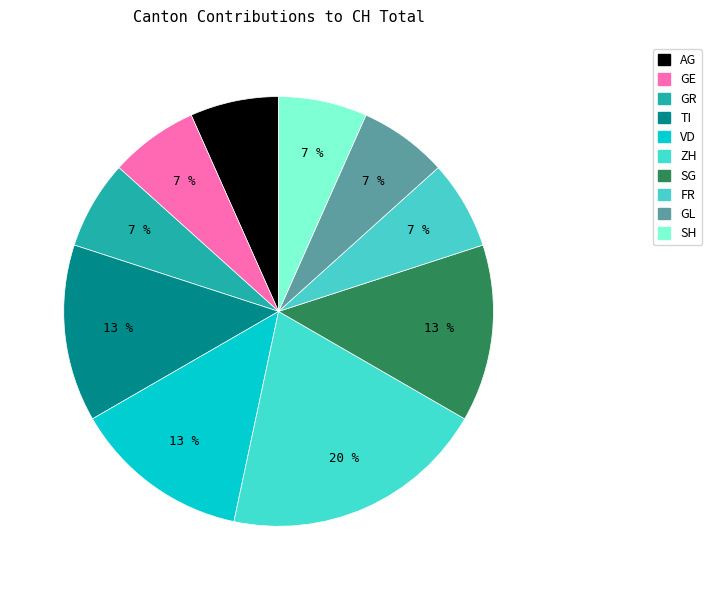

How many slices are in this pie chart?

10